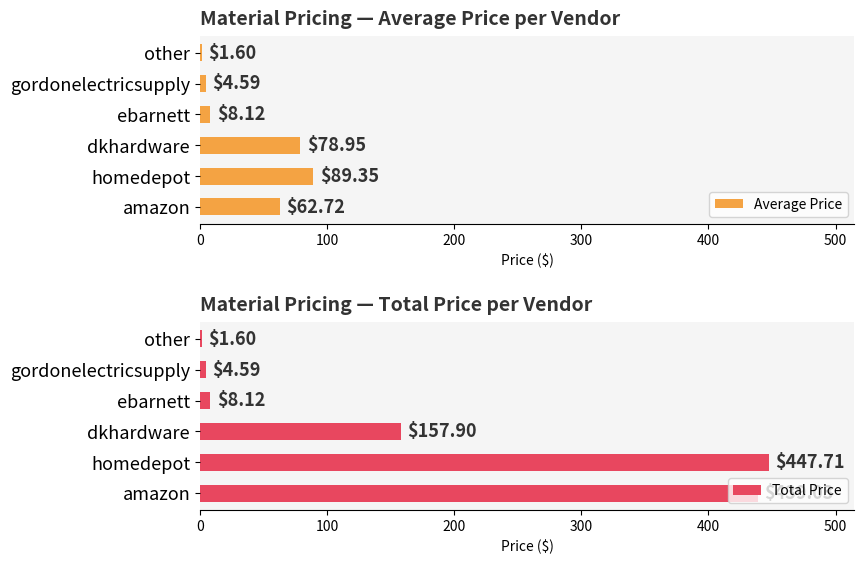

At which label does Average Price reach its minimum?

other